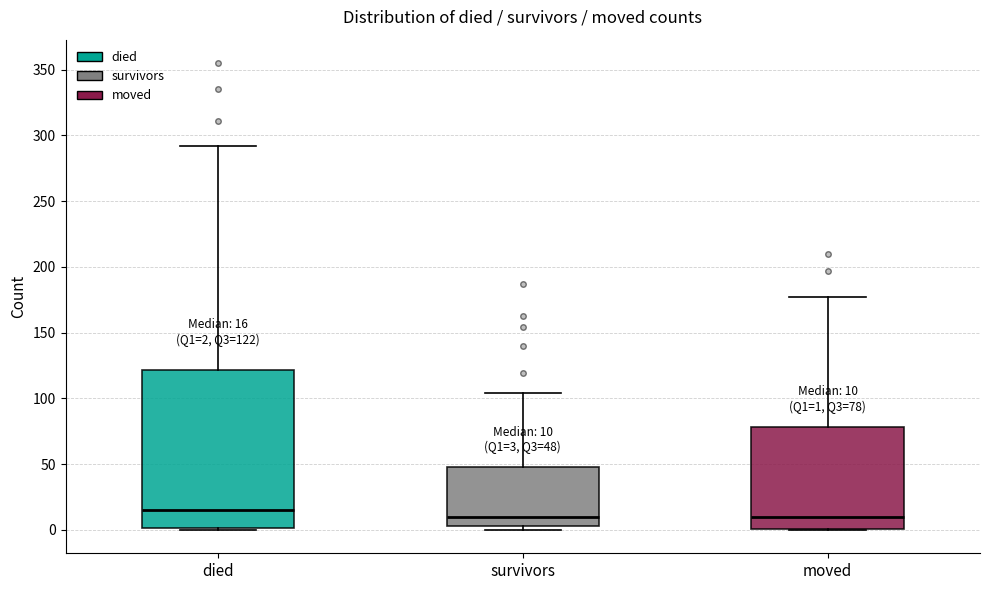

Which box's median line is the highest?

died